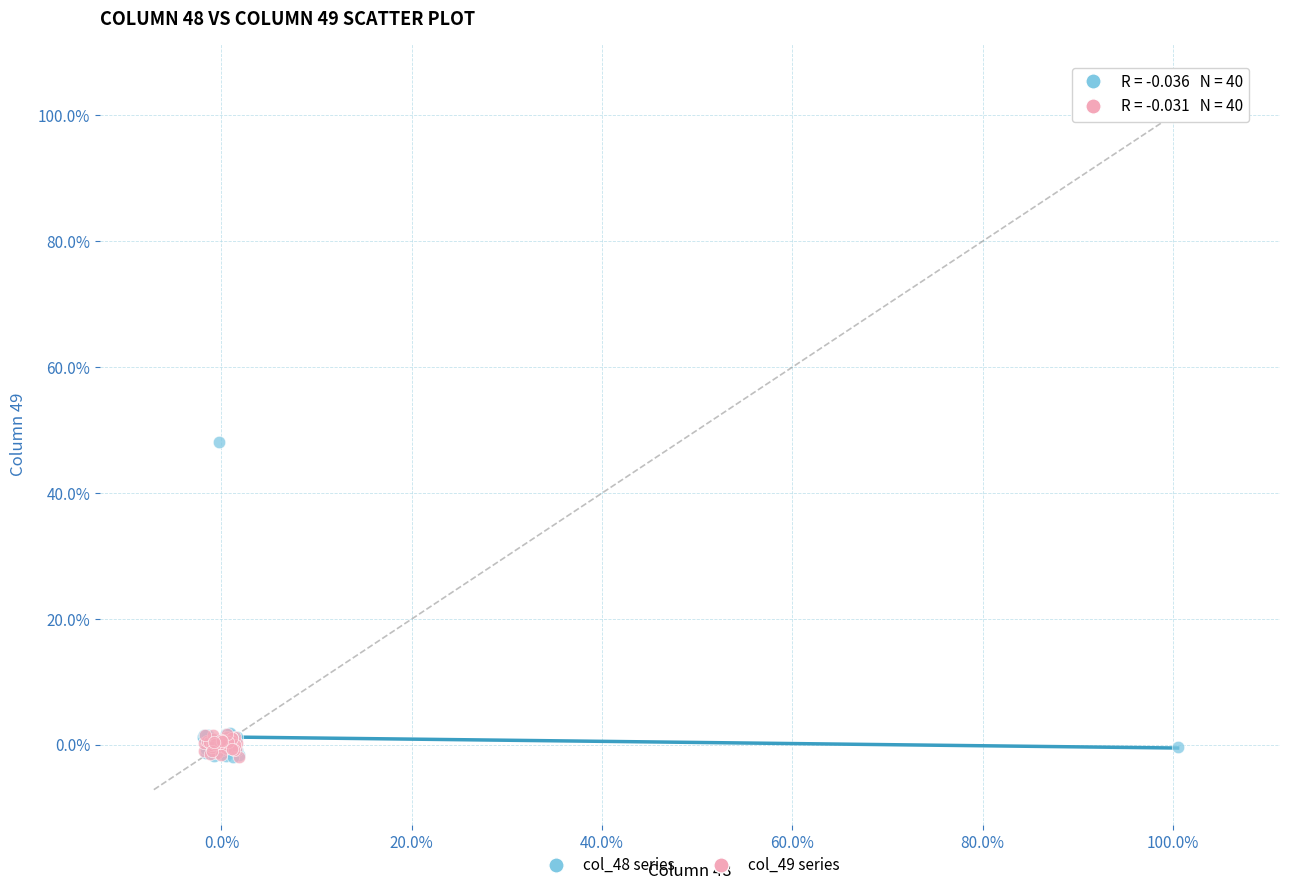

What are all the series names shown in the legend?

col_48 series, col_49 series